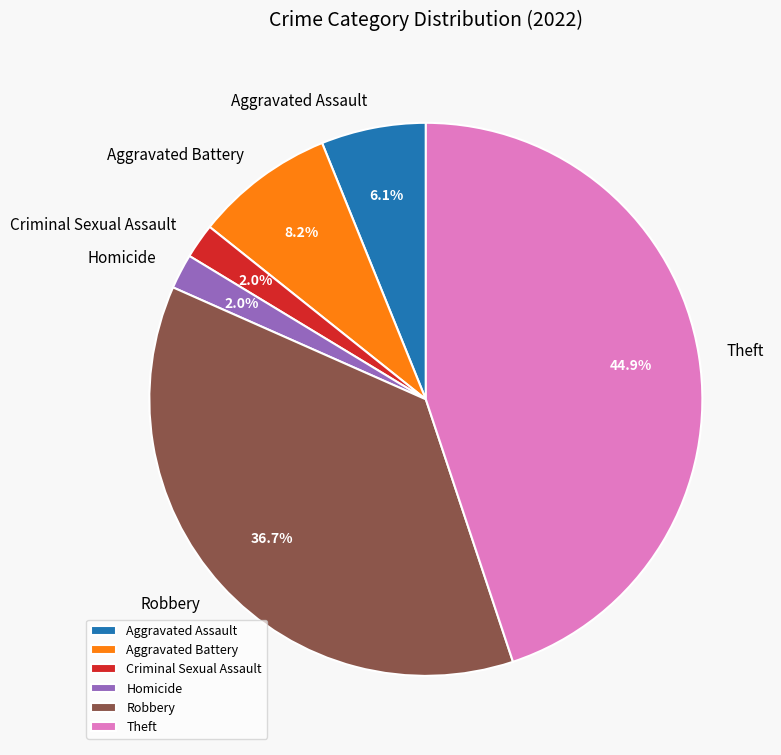

How many segments does this pie chart have?

6